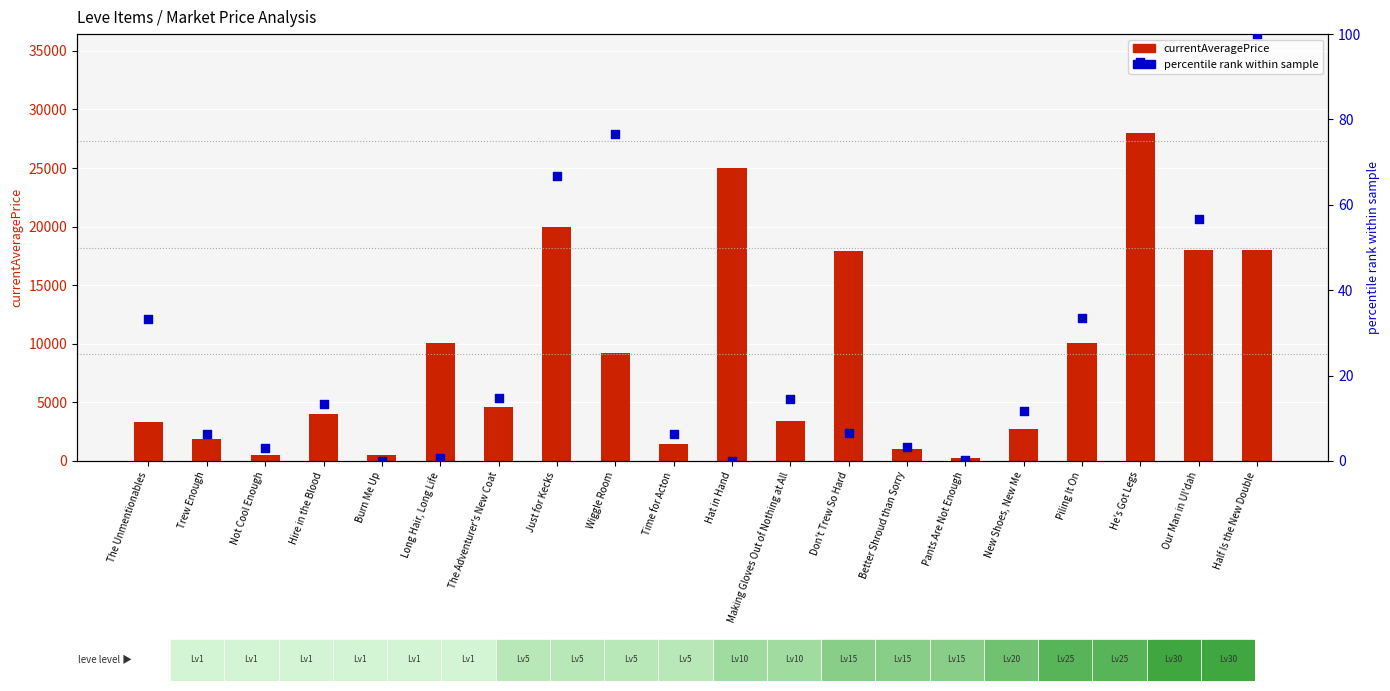

At which category is the sum across all series the highest?

He's Got Legs